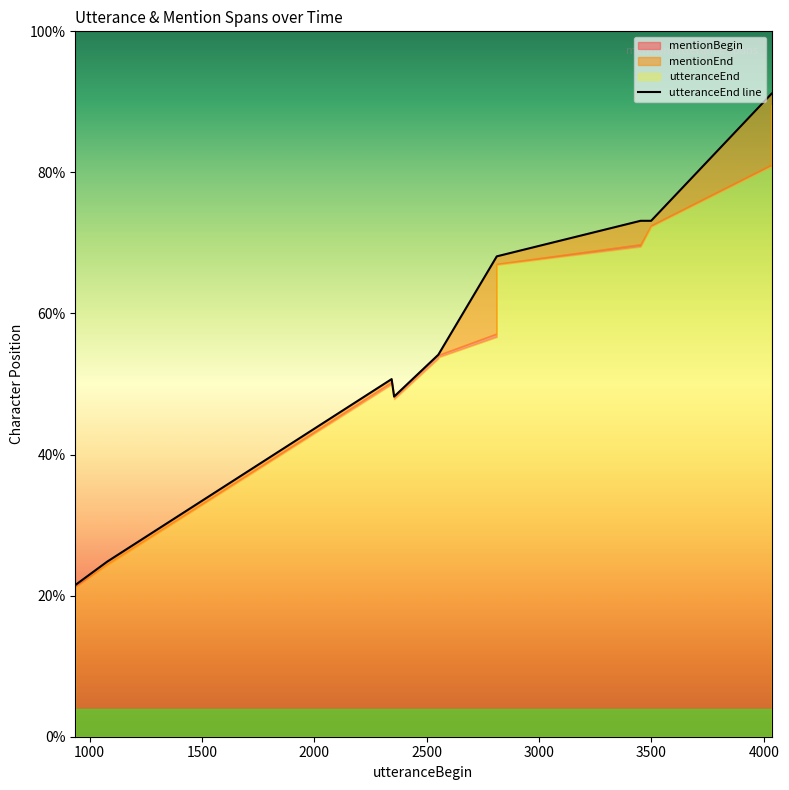

Read the mentionBegin value at 4035, to the nearest 50.

4050